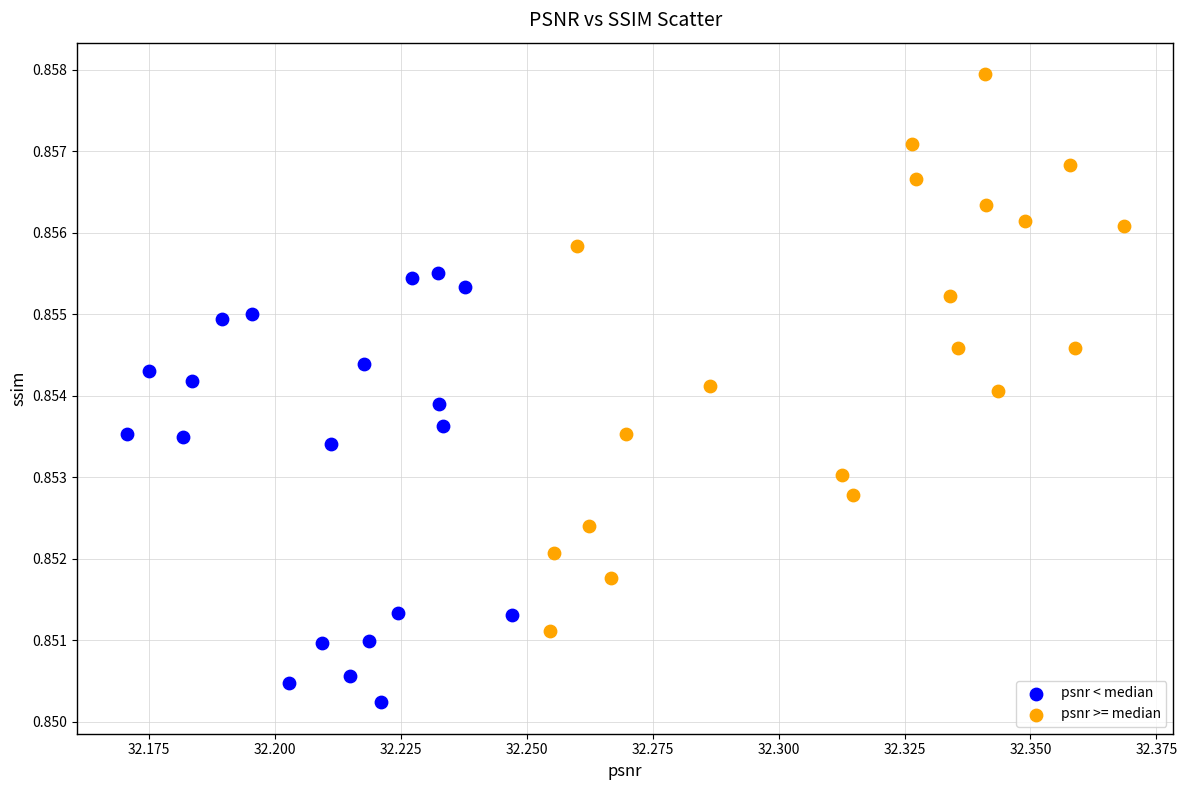

What are all the series names shown in the legend?

psnr < median, psnr >= median